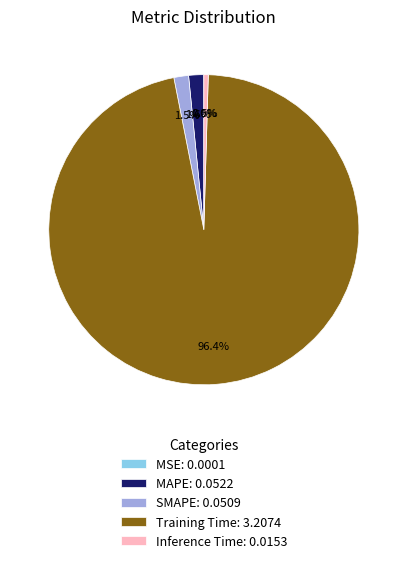

What portion of the pie excludes Training Time: 3.2074?

3.6%